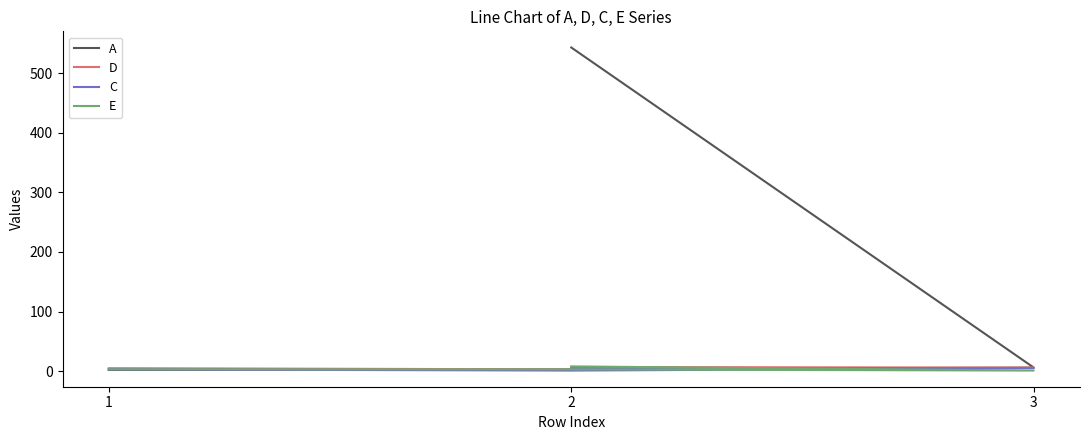

Where is the first local minimum for E?

3